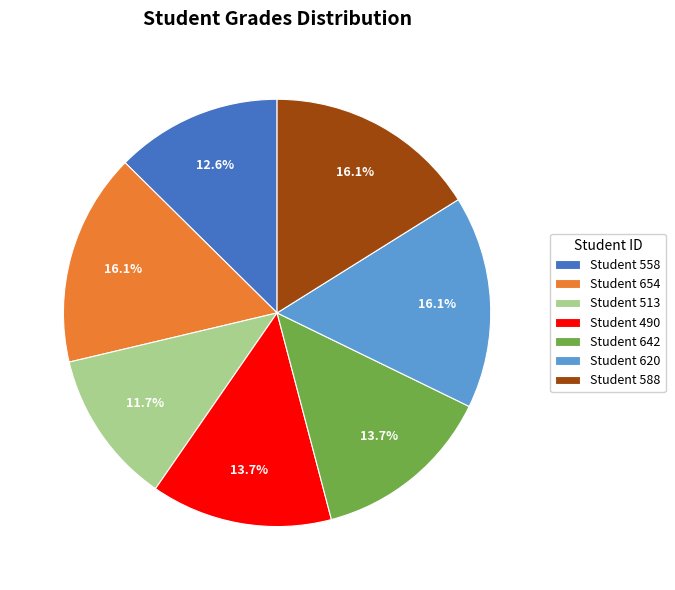

What portion of the pie excludes Student 513?

88.3%